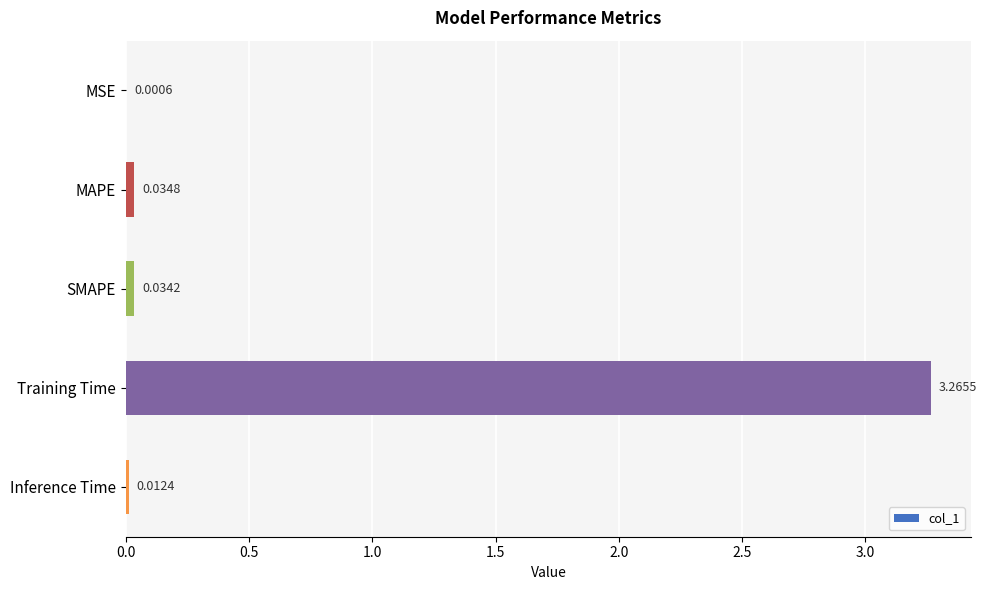

At which category does the chart reach its peak across all series?

Training Time